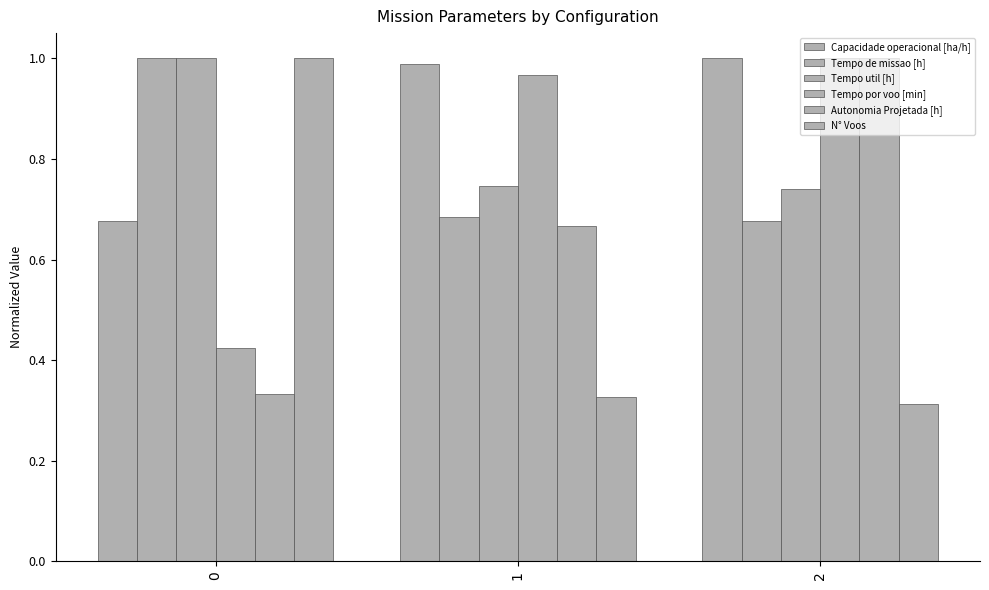

At 1, list the series in order from largest to smallest.

Capacidade operacional [ha/h], Tempo por voo [min], Tempo util [h], Tempo de missao [h], Autonomia Projetada [h], N° Voos